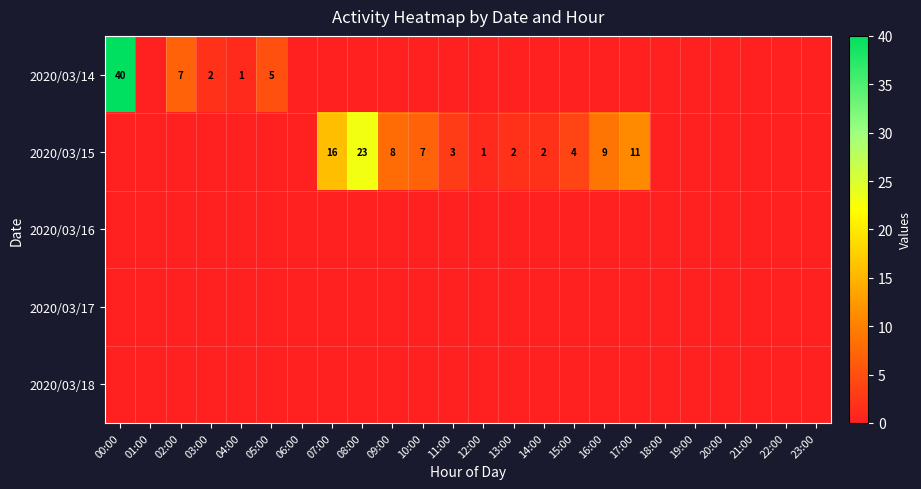

What is the total value across all series at 02:00?

7